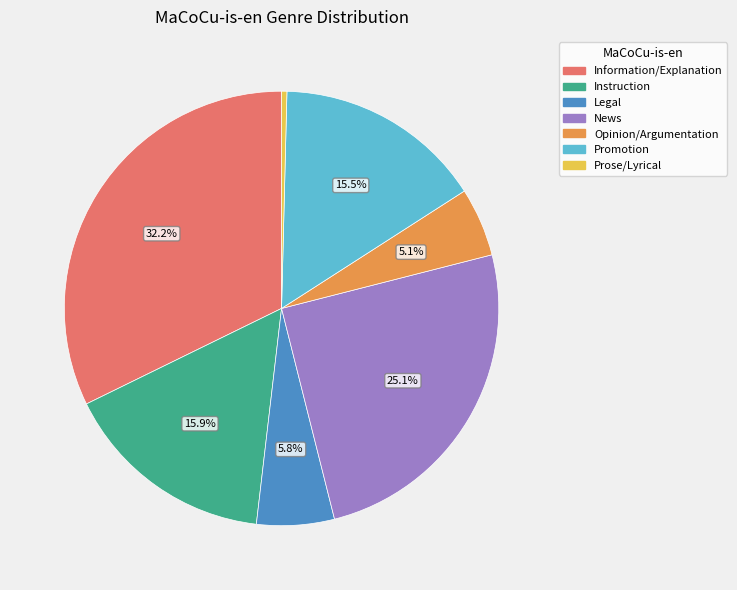

To the nearest percent, what portion does Legal represent?

6%